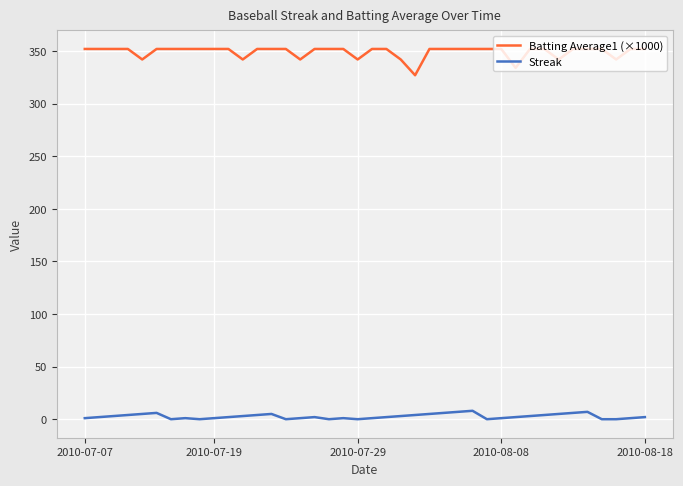

True or false: Batting Average1 (×1000) and Streak intersect in this chart.

False